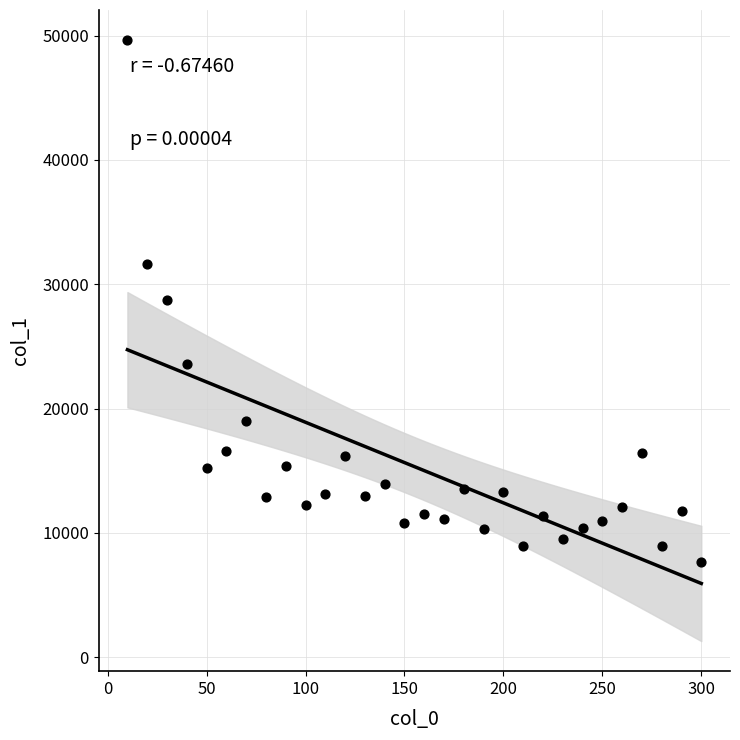

What is the range of X values (max minus min)?

290